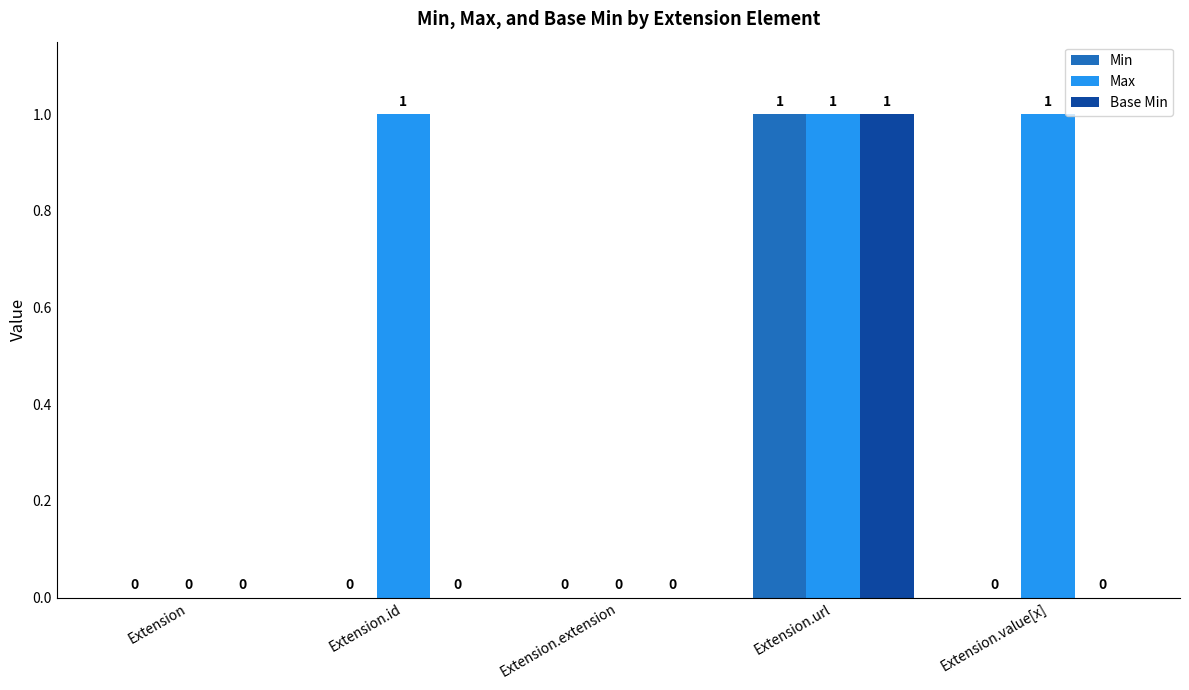

Between Extension and Extension.id, which series saw the biggest shift?

Max